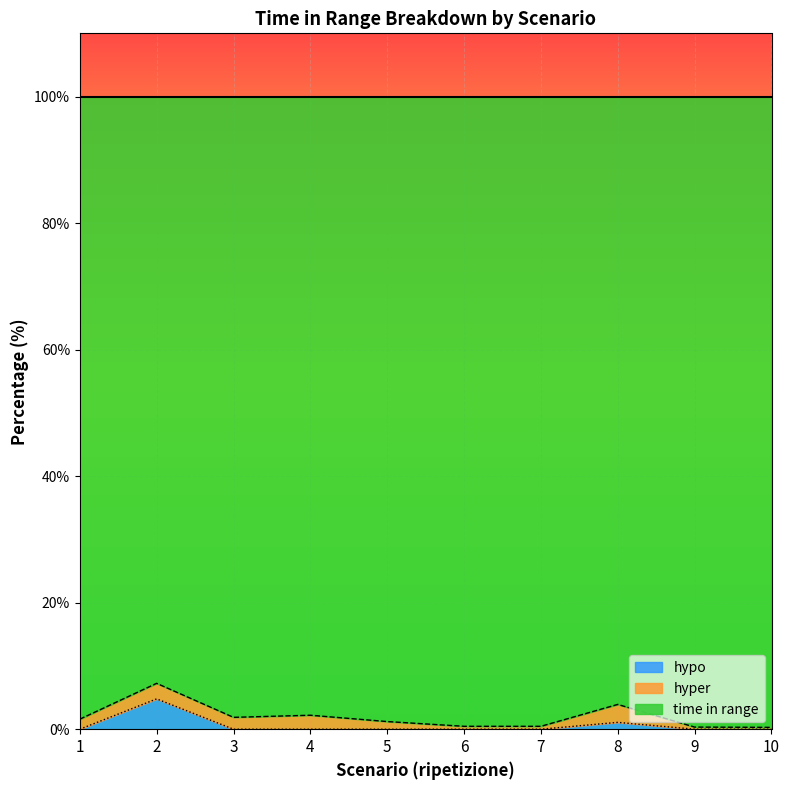

What is the maximum value for hypo?

4.8